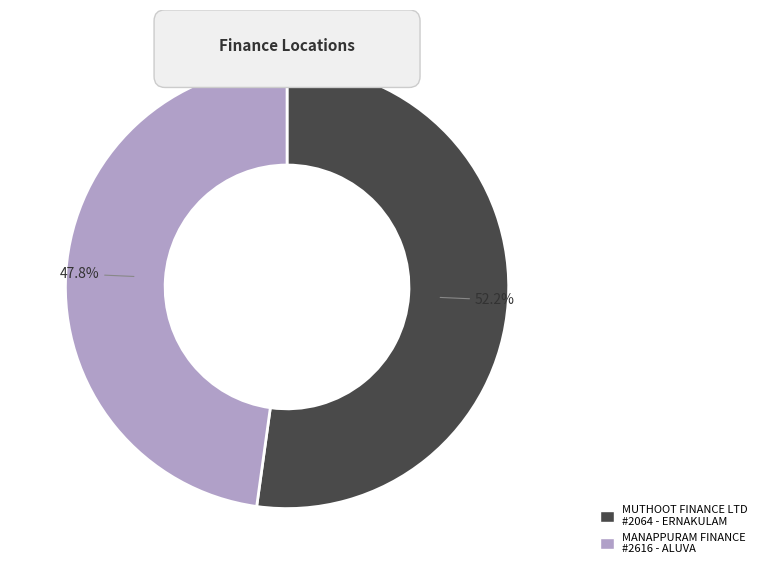

How many slices are in this pie chart?

2